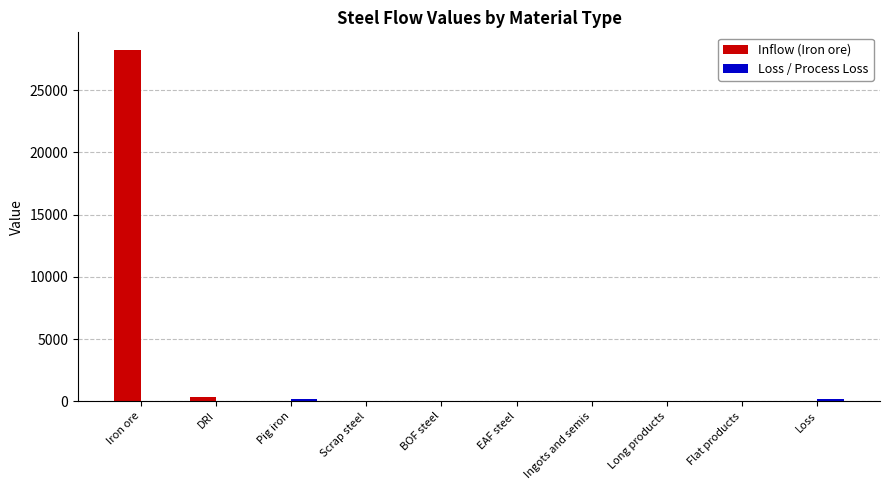

What is the maximum value for Inflow (Iron ore)?

28238.7